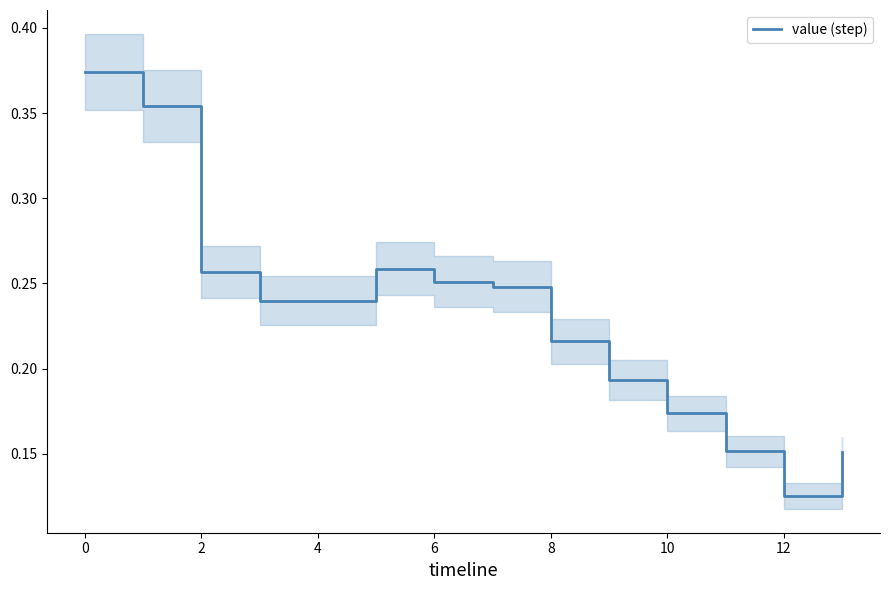

What is the value of the 3rd point from the left?

0.3